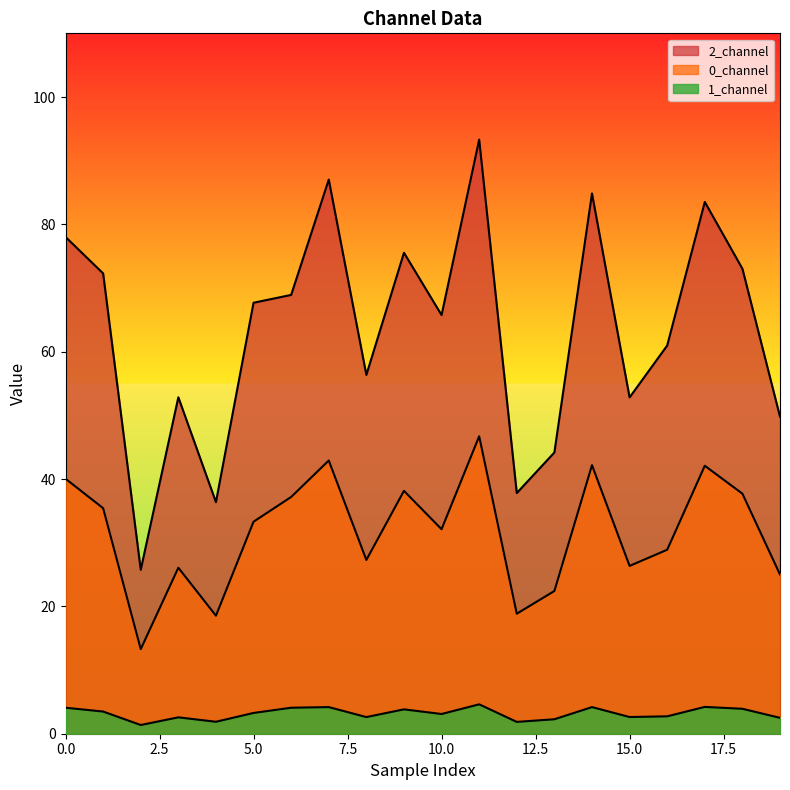

True or false: 1_channel and 2_channel cross at least once.

False